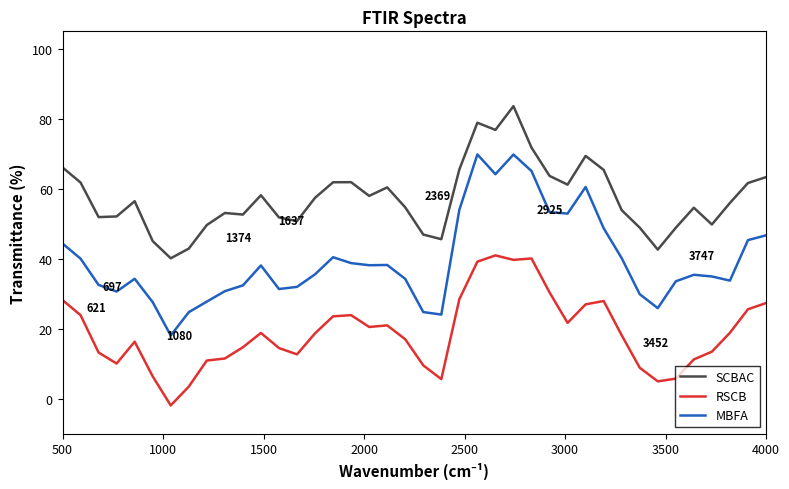

Which series has the largest total across all categories?

SCBAC